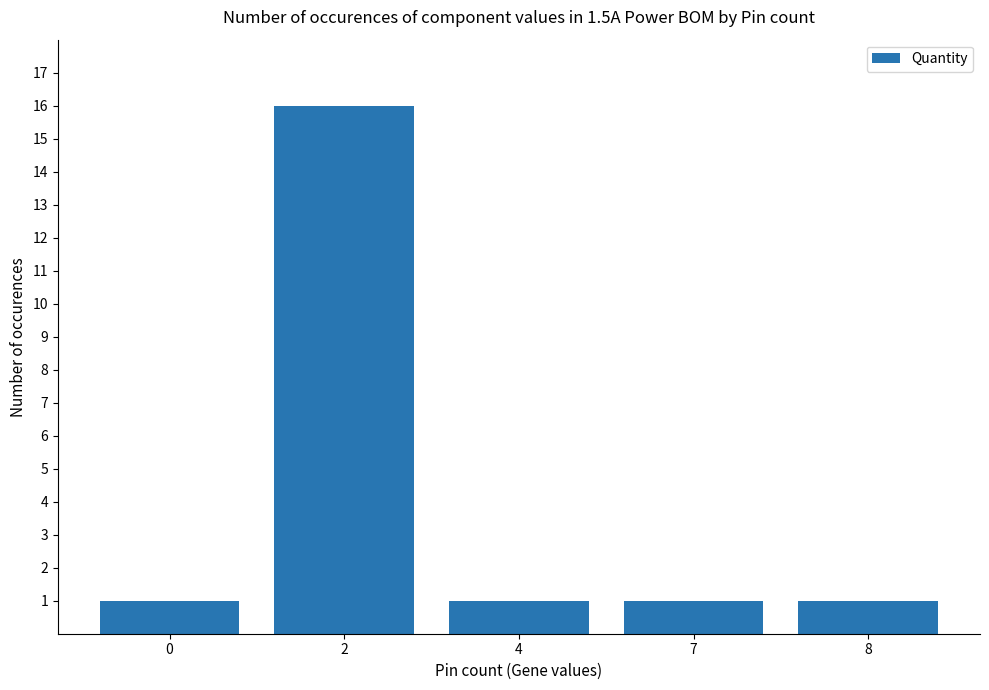

What is the minimum value shown in the chart?

1